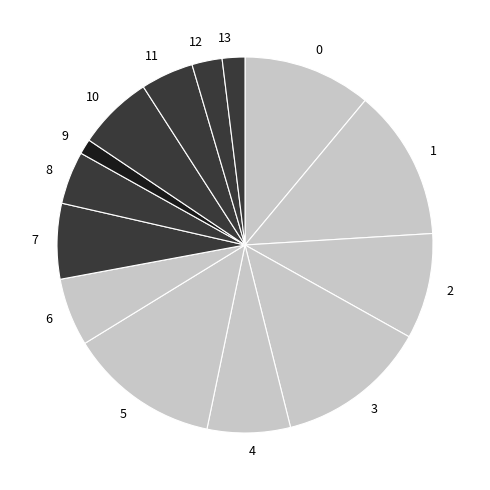

How many segments does this pie chart have?

14